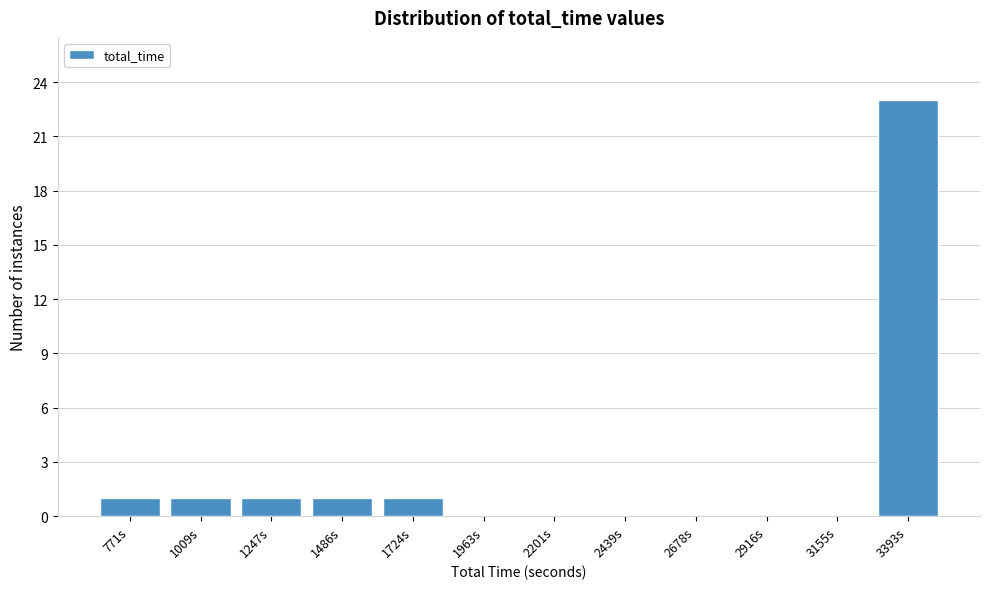

Reading right to left, list all the values displayed in this chart.

3393s=23	3155s=0	2916s=0	2678s=0	2439s=0	2201s=0	1963s=0	1724s=1	1486s=1	1247s=1	1009s=1	771s=1